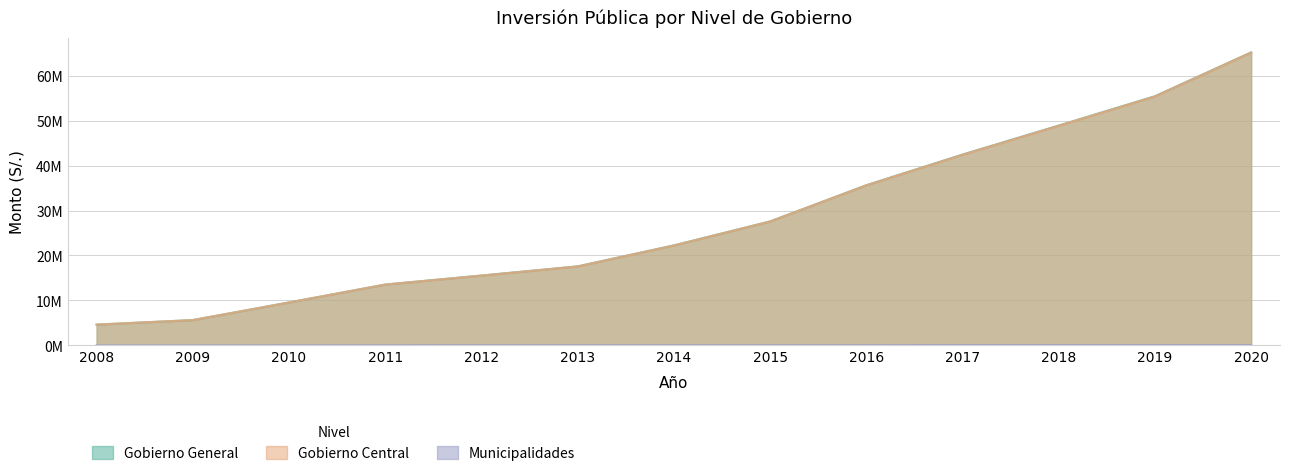

At 2013, list the series in order from largest to smallest.

Gobierno General, Gobierno Central, Municipalidades